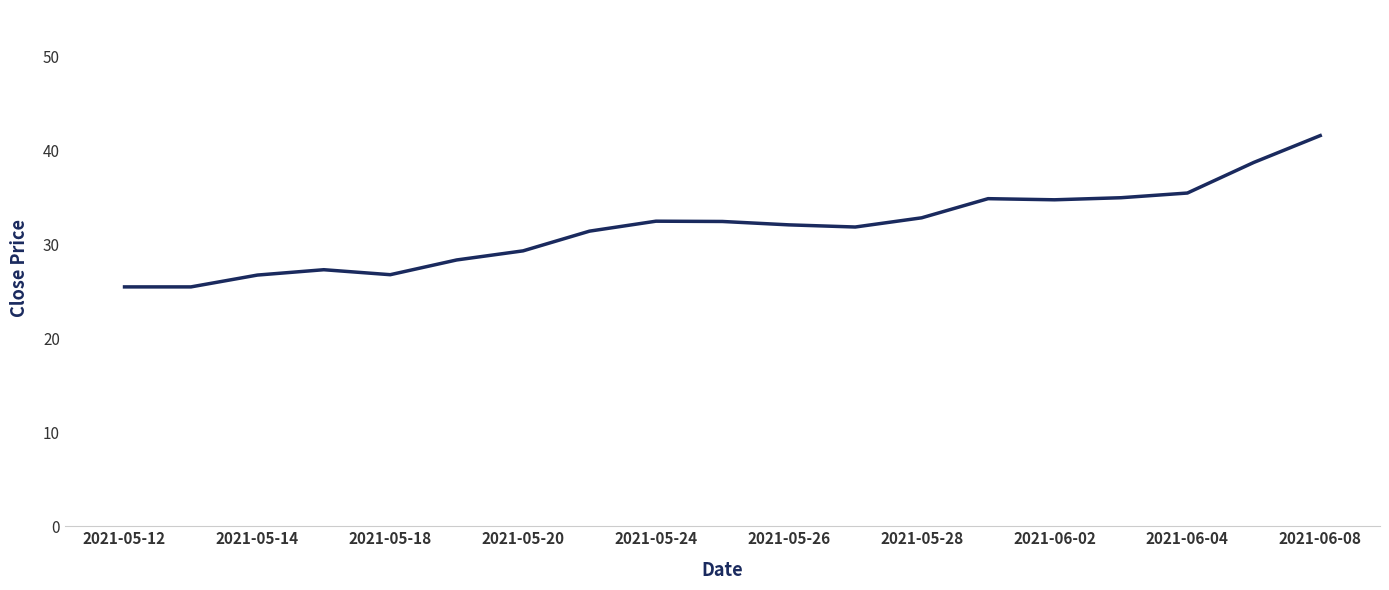

What is the maximum value shown in the chart?

41.6